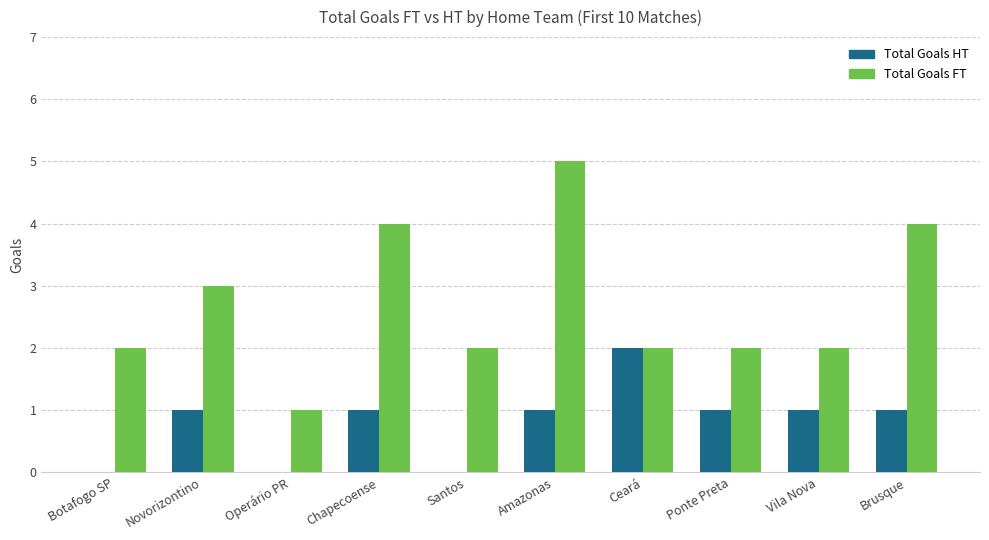

Is the value of Total Goals HT at Vila Nova greater than the value of Total Goals FT at Botafogo SP?

No